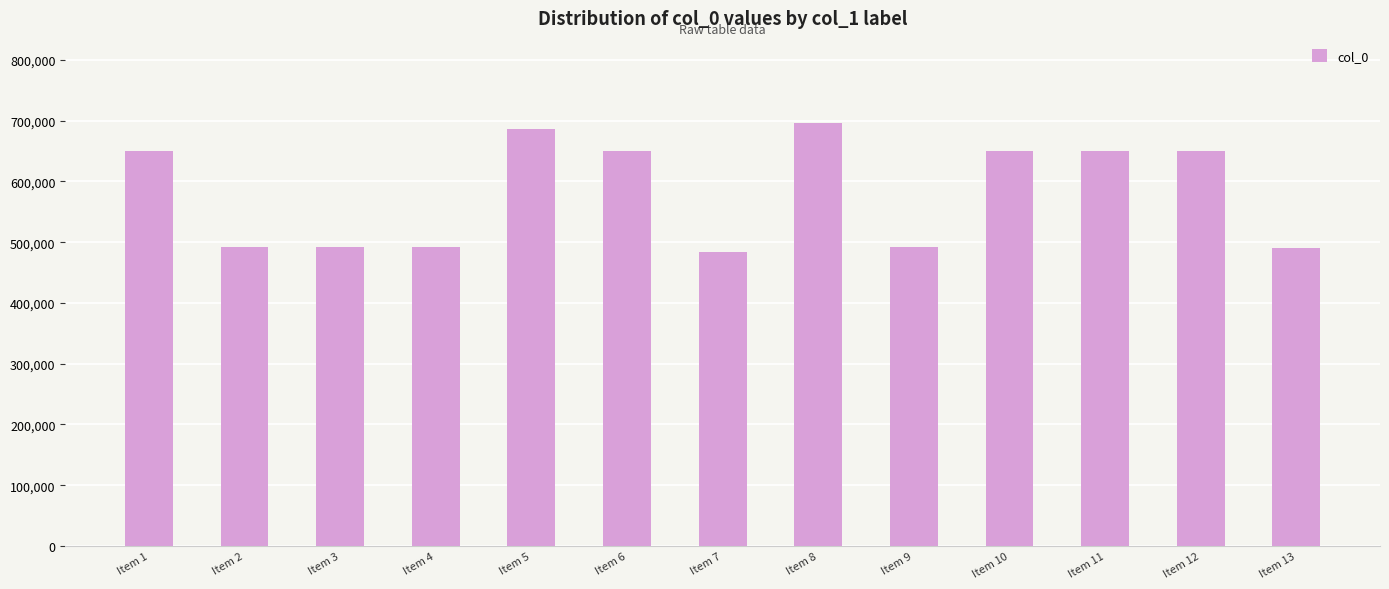

The value at Item 13 is 735293. True or false?

False